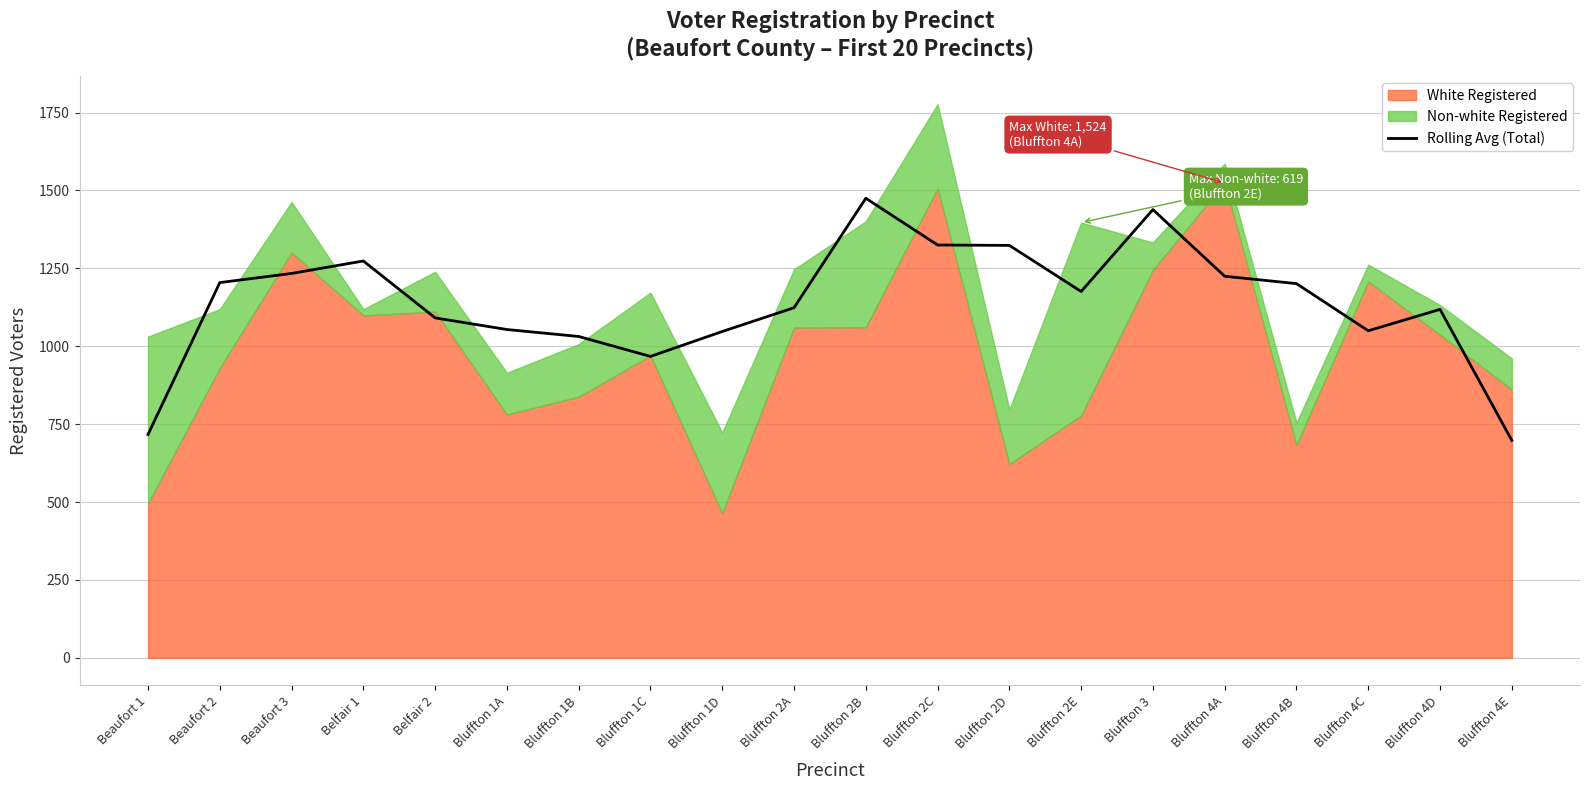

Is it true that the value at Bluffton 2C is 1325.0?

True